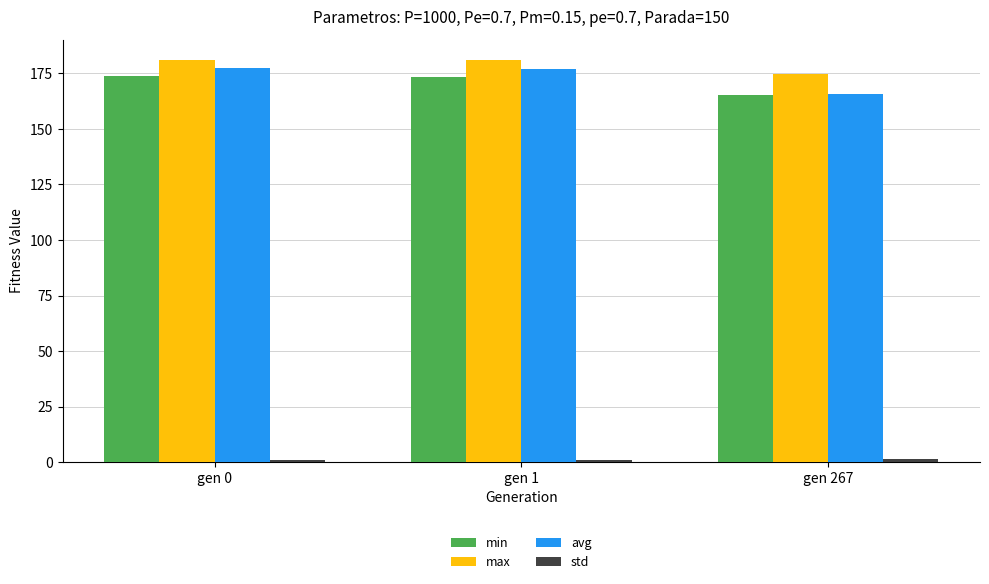

What is the lowest value of the avg series?

165.7